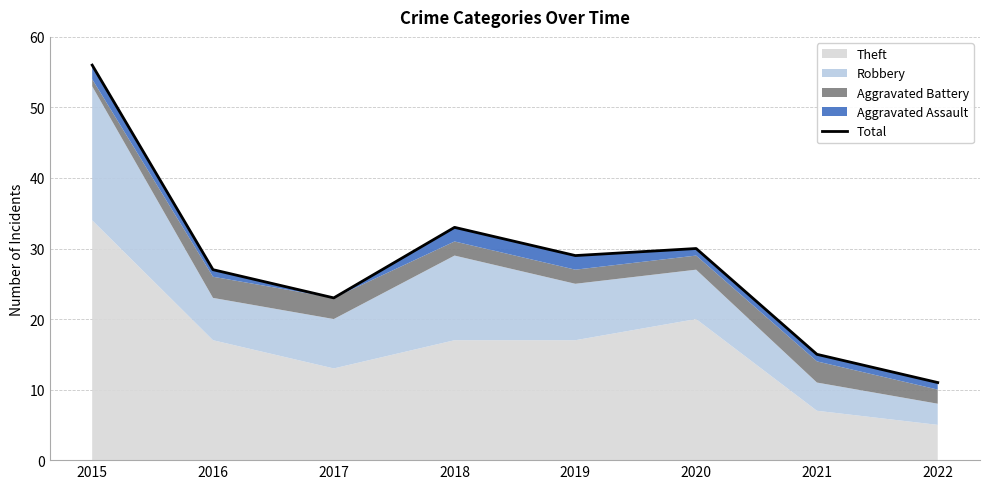

At which category does the chart reach its minimum across all series?

2022